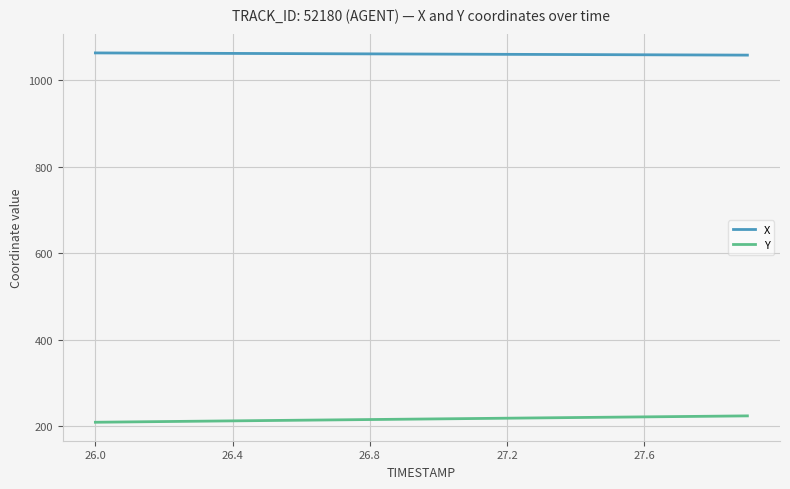

Rank the series by their maximum value, from highest to lowest.

X, Y